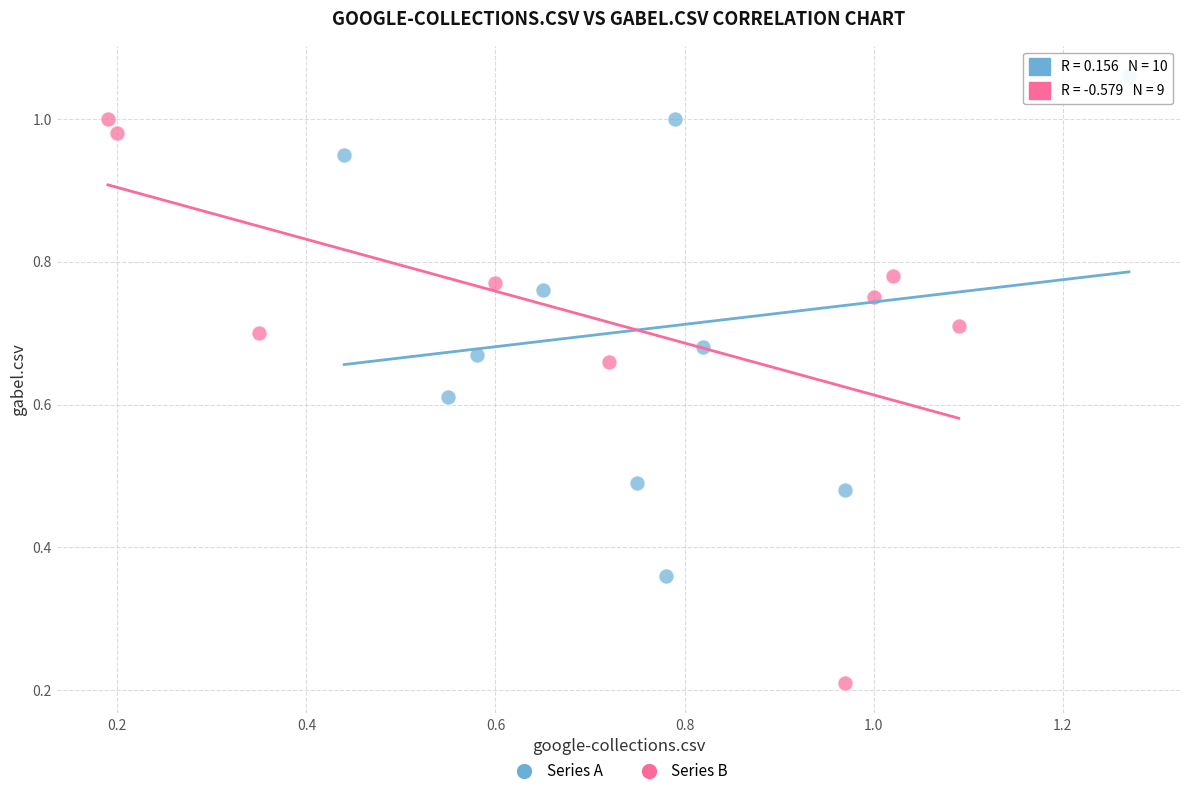

Which series reaches the maximum Y coordinate?

Series A